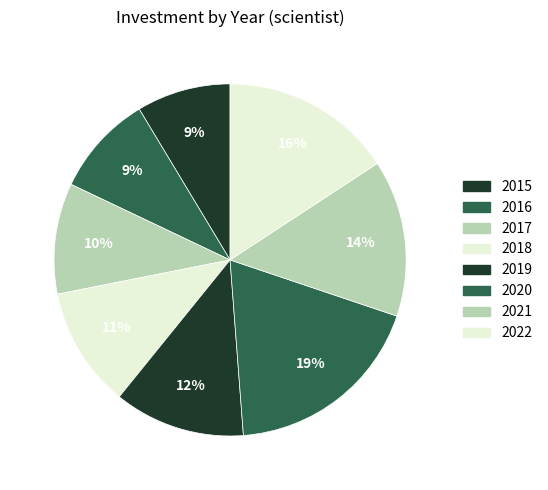

How many segments does this pie chart have?

8